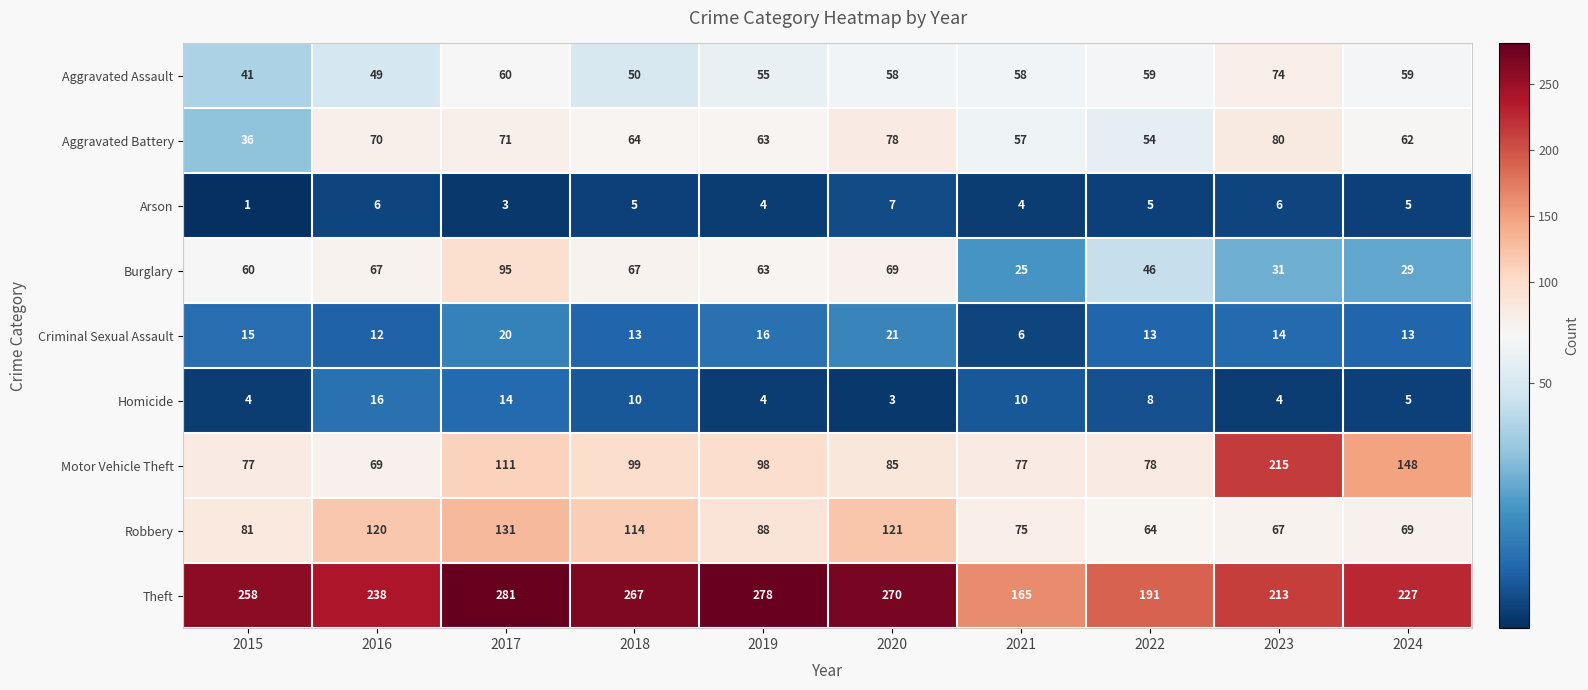

What is the maximum value shown in the chart?

281